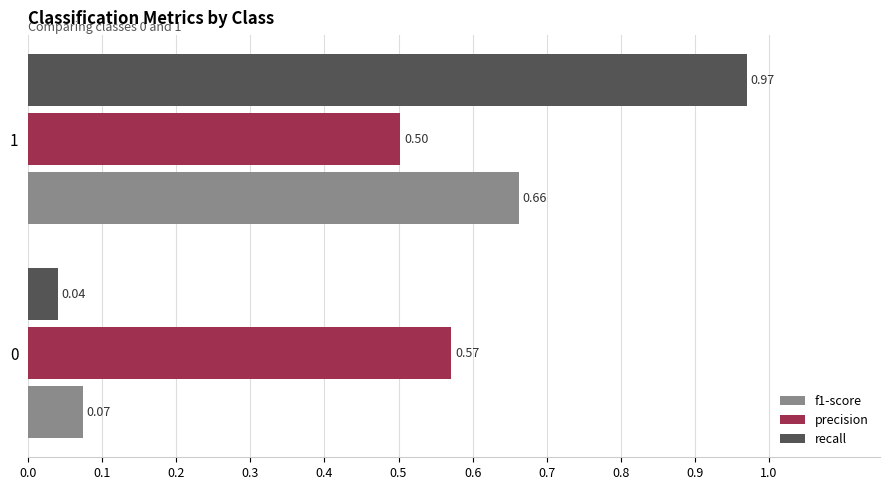

How many precision values are between 0 and 1?

2